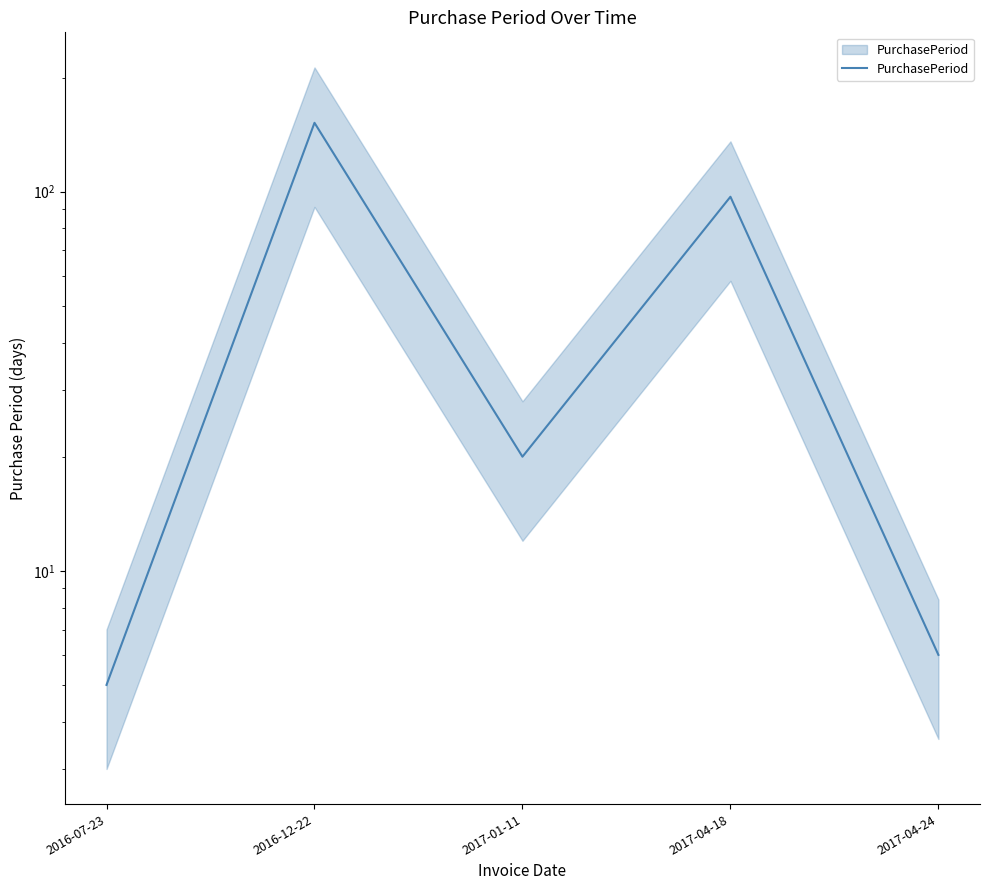

True or false: the data shows 9 at 2016-07-23.

False